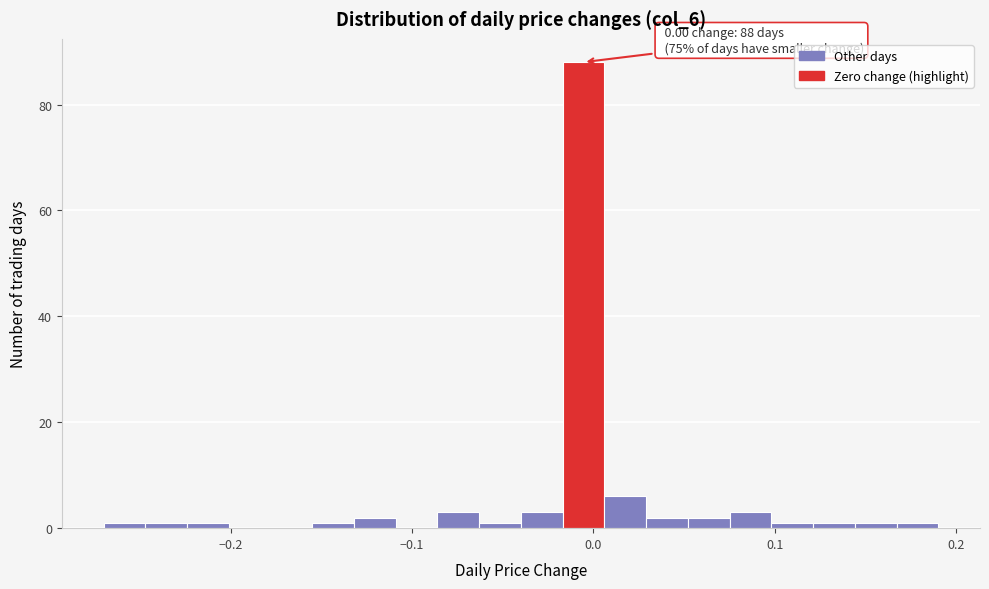

Around what value on the x-axis is the tallest bar? Give the approximate position of its centre, as read against the axis.

-0.01